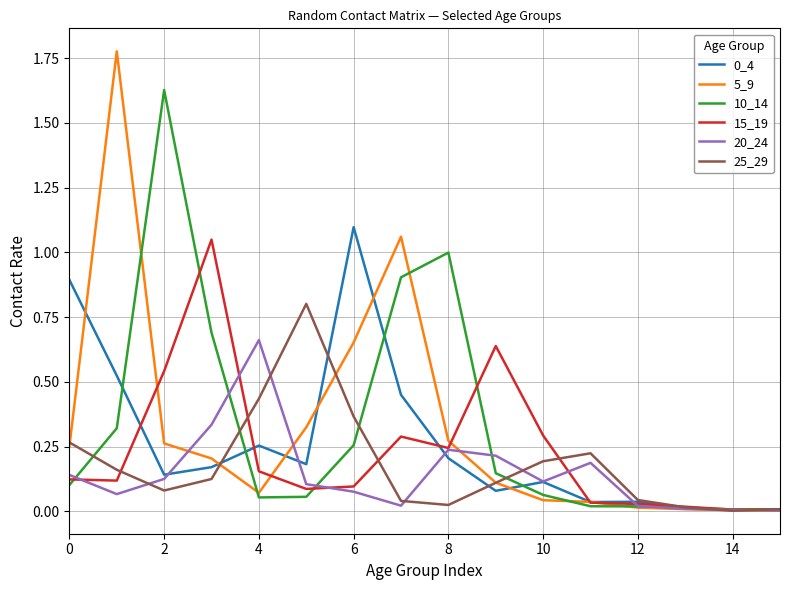

Which series has the widest spread of values?

5_9